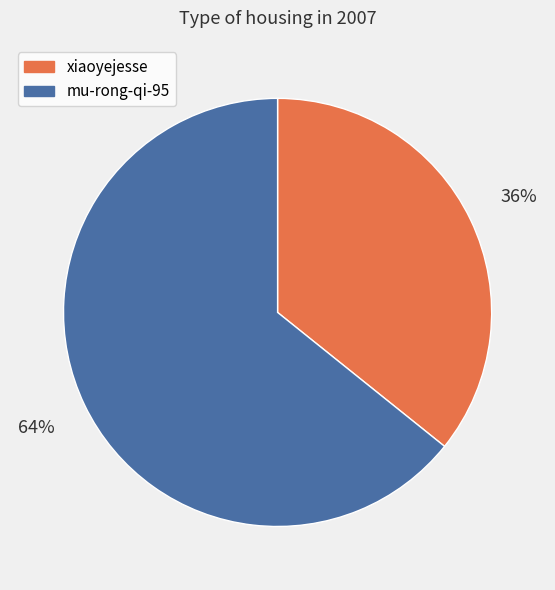

To the nearest percent, what is the combined percentage of mu-rong-qi-95 and xiaoyejesse?

100%